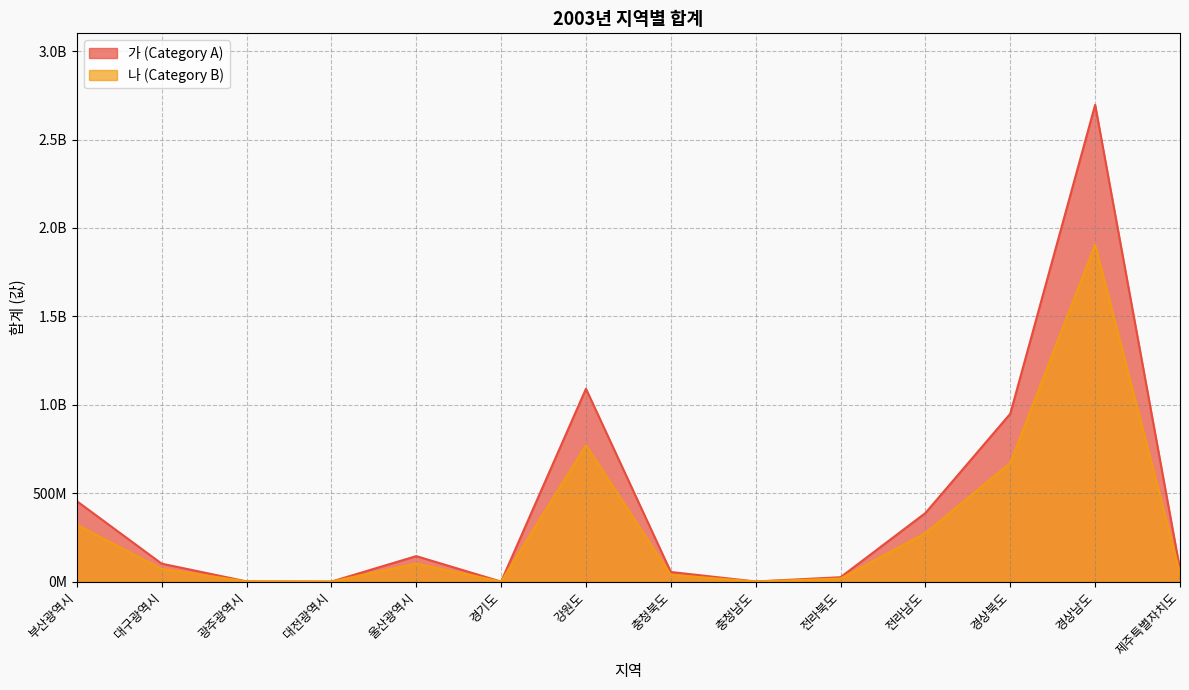

At how many categories does at least one series exceed 2380466807?

1